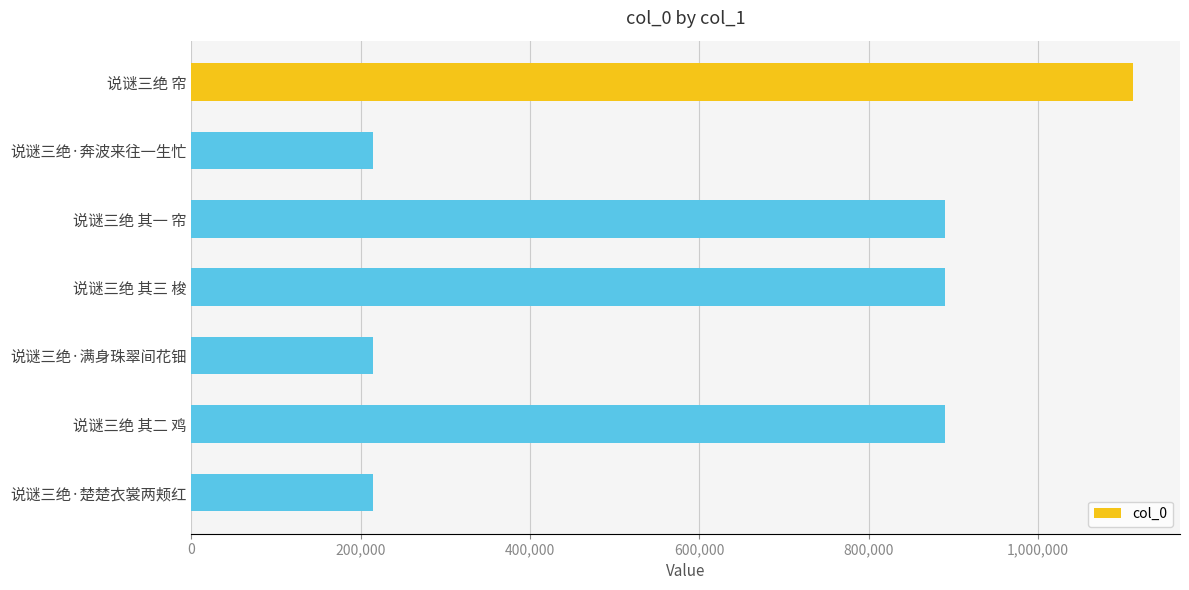

The value at 说谜三绝 其三 梭 is 890378. True or false?

True